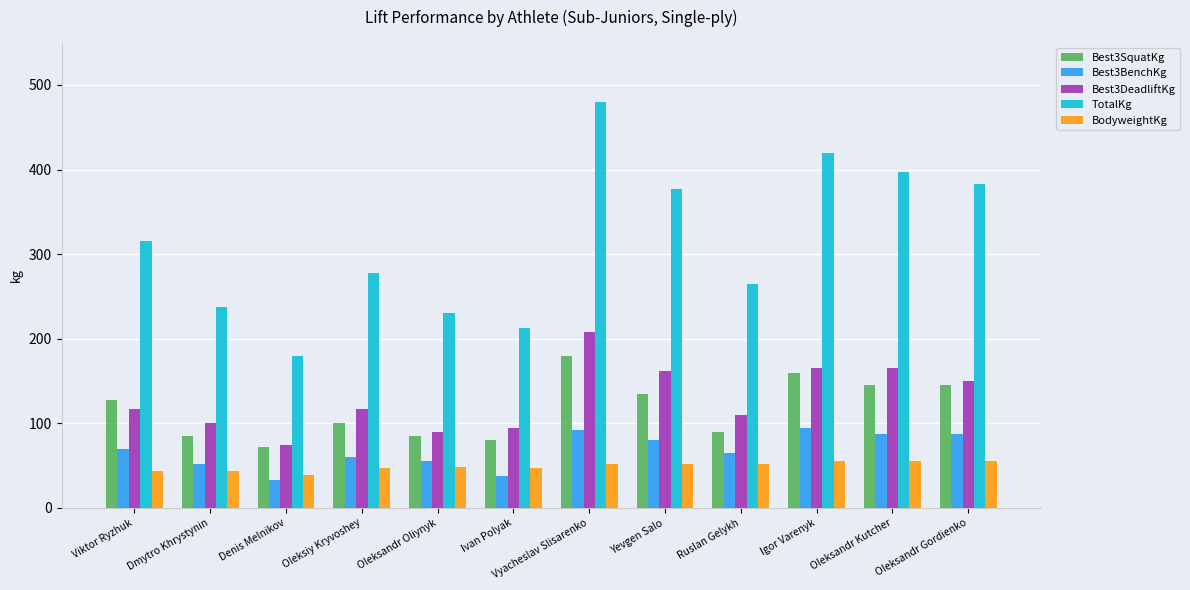

Rank the series at Dmytro Khrystynin from highest to lowest value.

TotalKg, Best3DeadliftKg, Best3SquatKg, Best3BenchKg, BodyweightKg